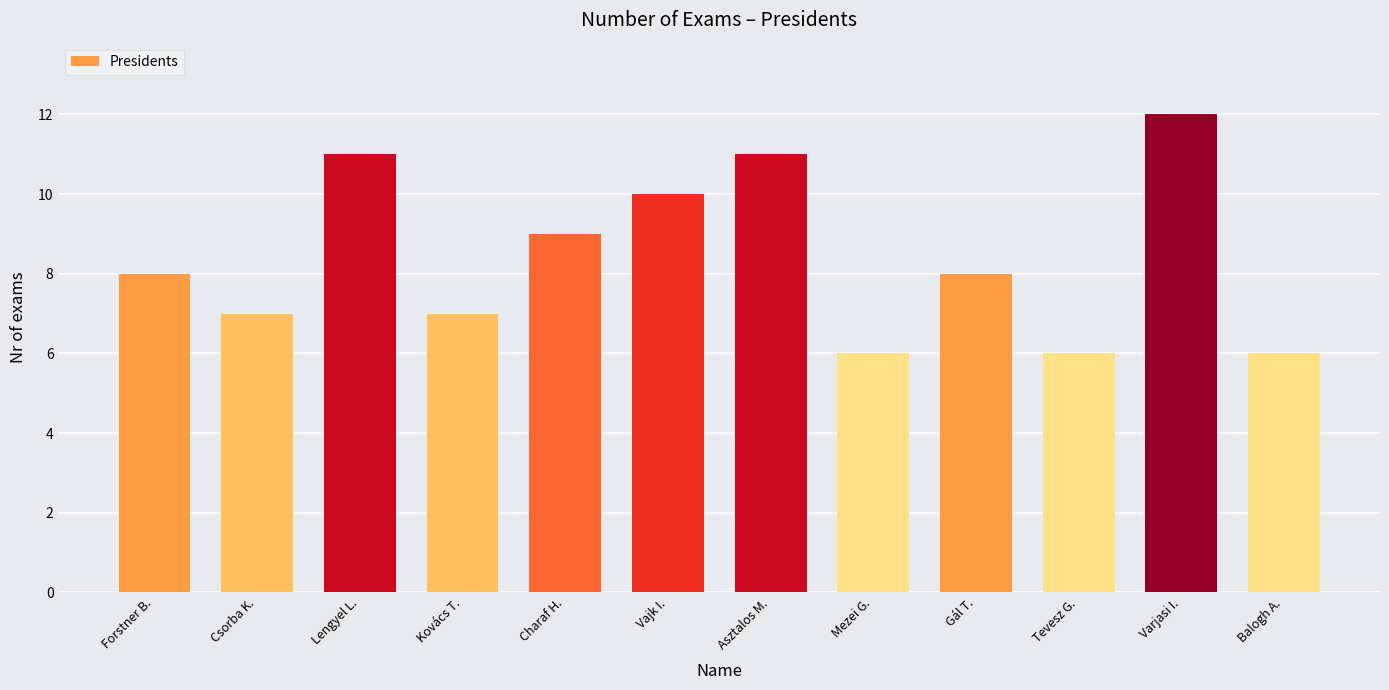

What is the ratio of the value at Balogh A. to the value at Kovács T.?

0.9